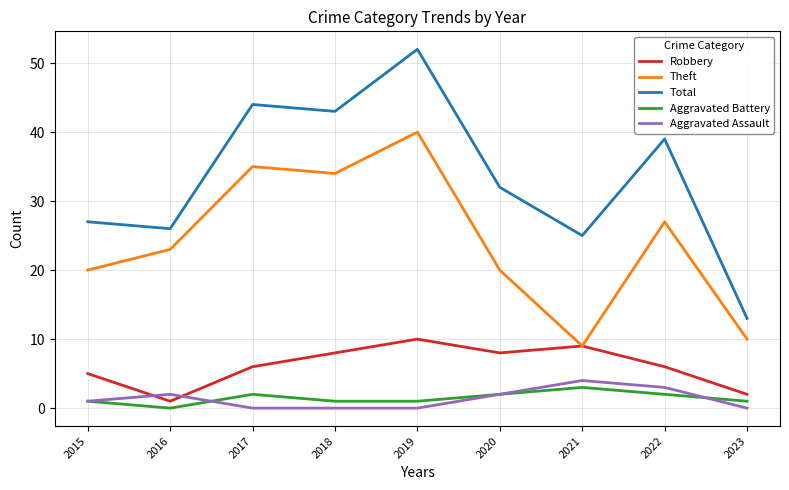

What is the highest value of the Theft series?

40